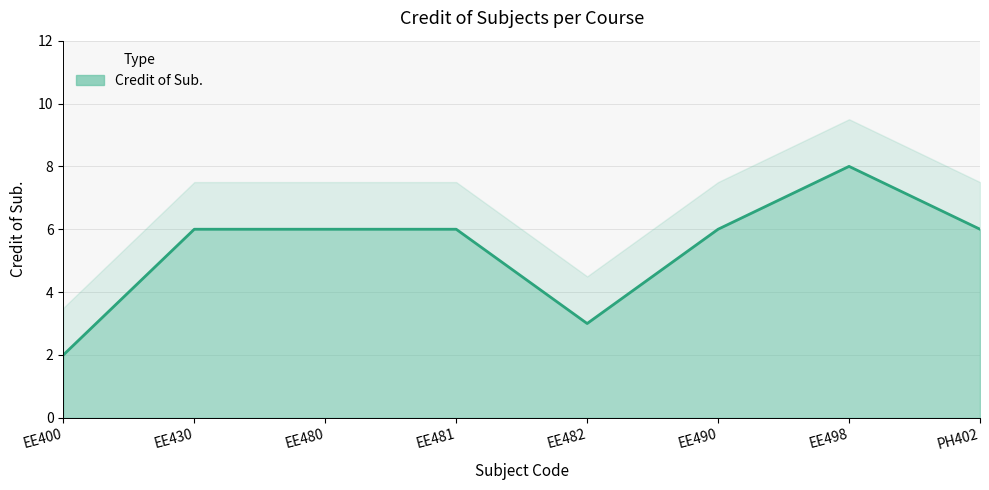

Rank the categories by value from lowest to highest.

EE400, EE482, EE430, EE480, EE481, EE490, PH402, EE498